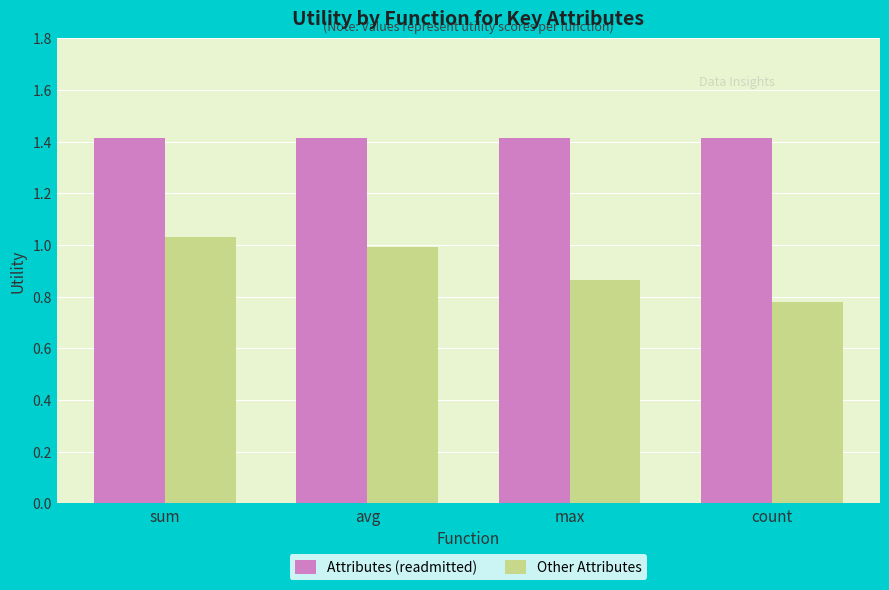

At how many categories does at least one series exceed 0?

4